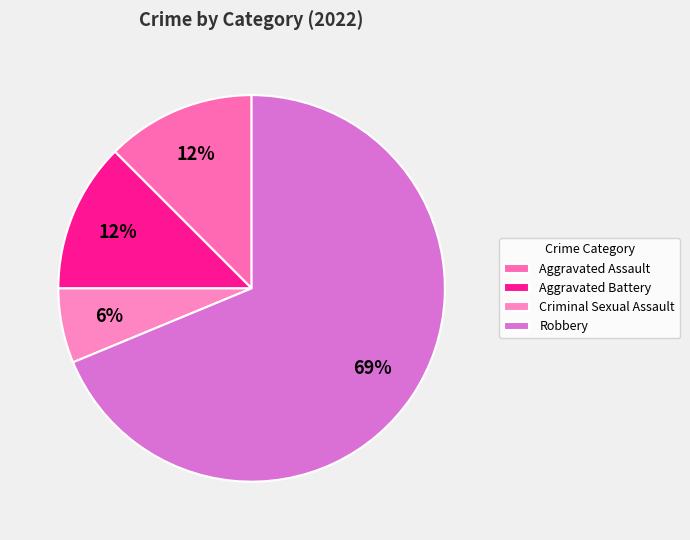

Is the sum of Robbery and Aggravated Battery greater than half?

Yes